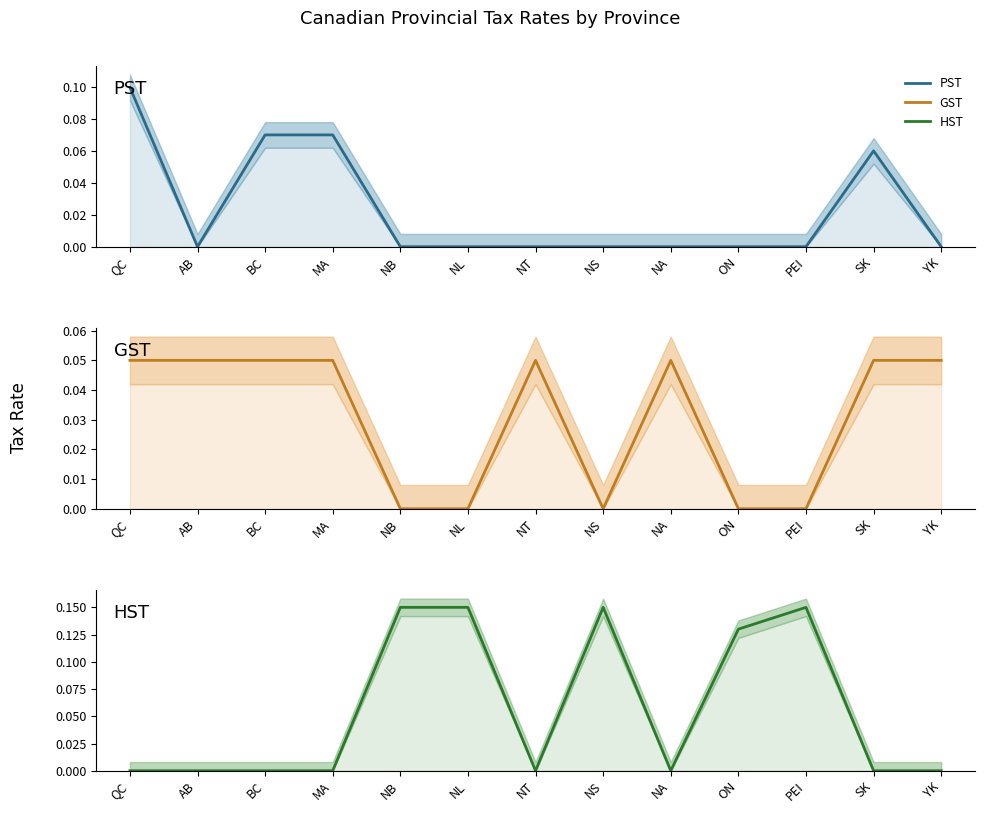

At which label does HST reach its peak?

NB